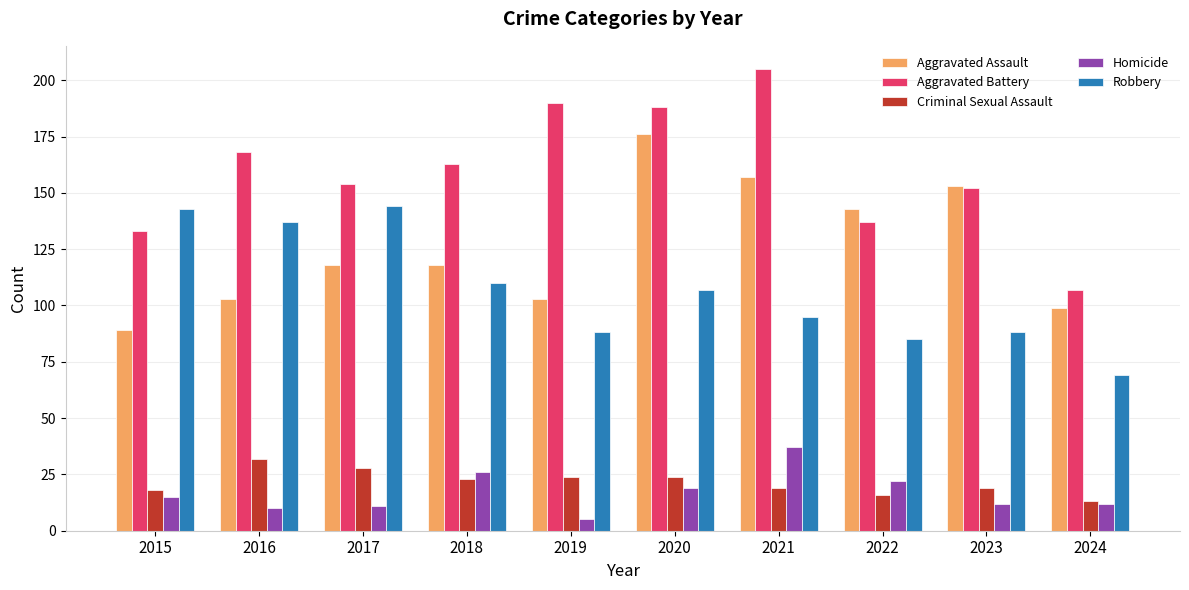

True or false: Aggravated Battery has a value of 152 at 2023.

True